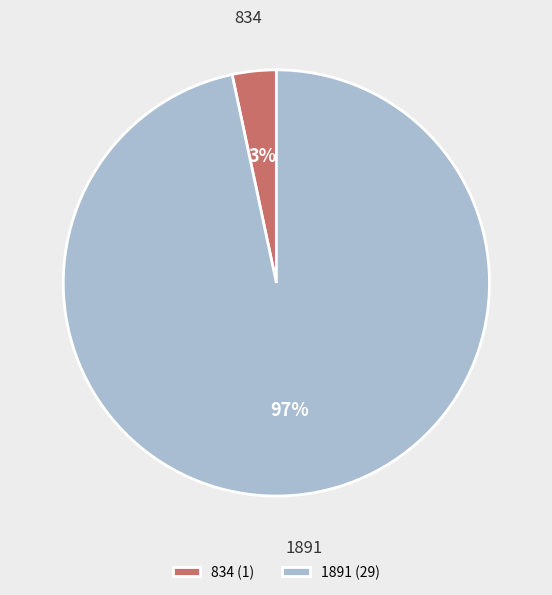

What is the largest slice in the pie chart?

1891